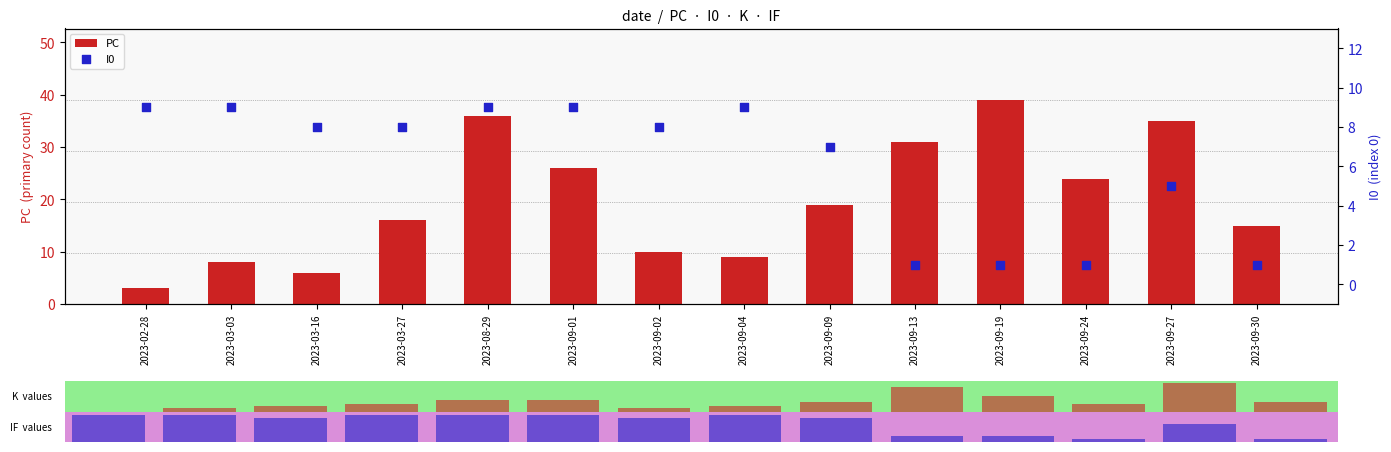

At which category is the sum across all series the highest?

2023-08-29